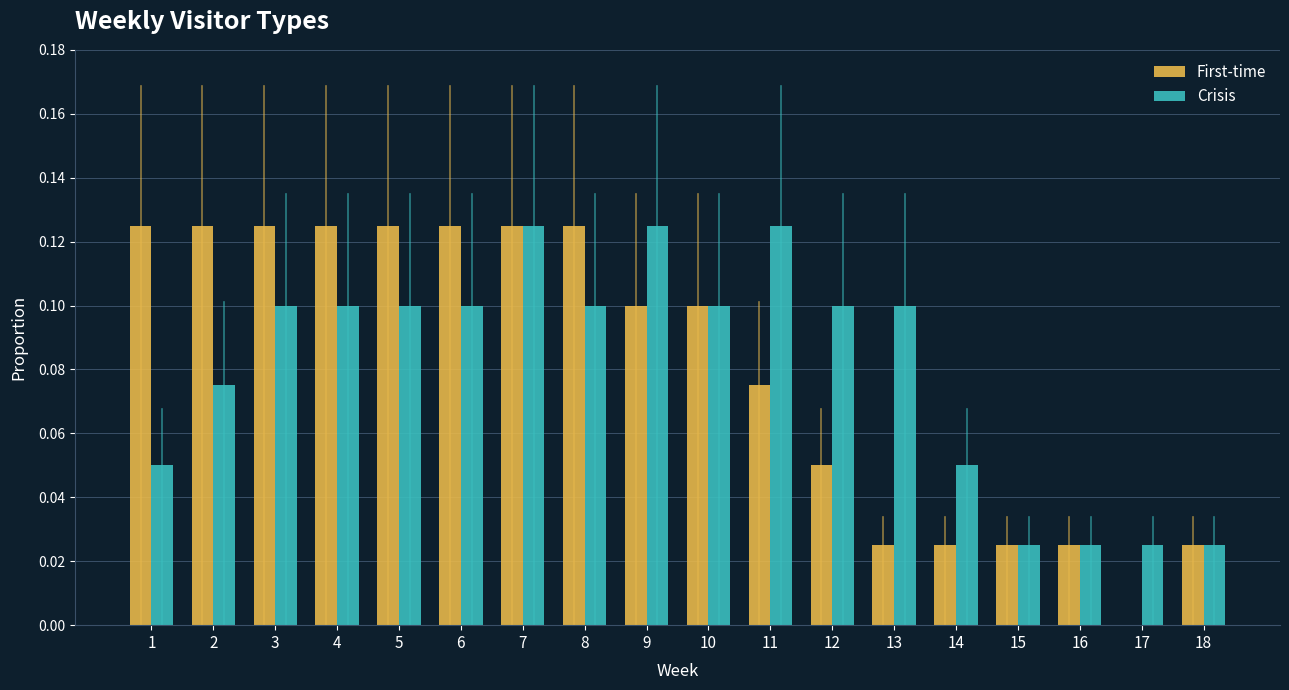

Count the First-time values in the range 0 to 1.

18